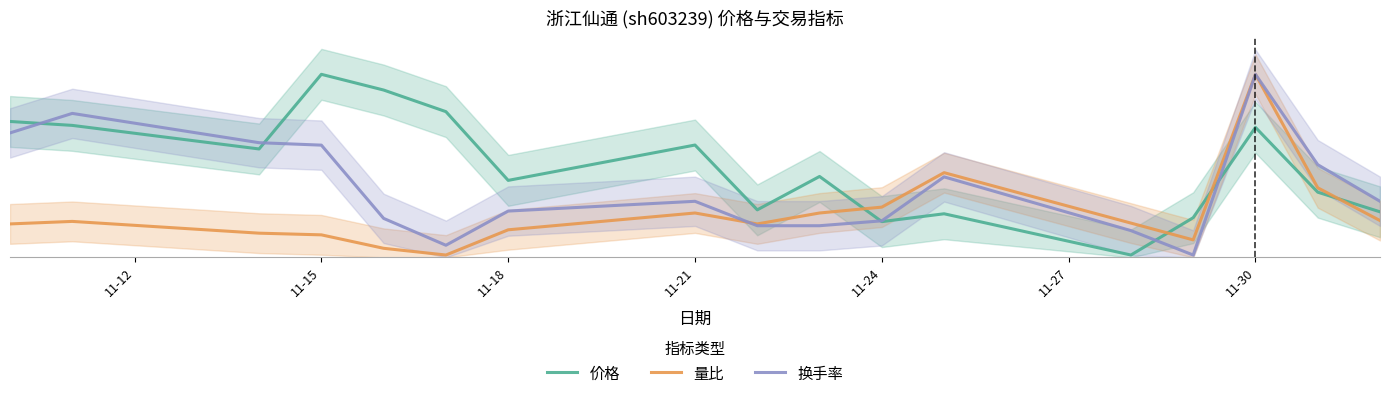

How many values in the 价格 series are below 6?

7